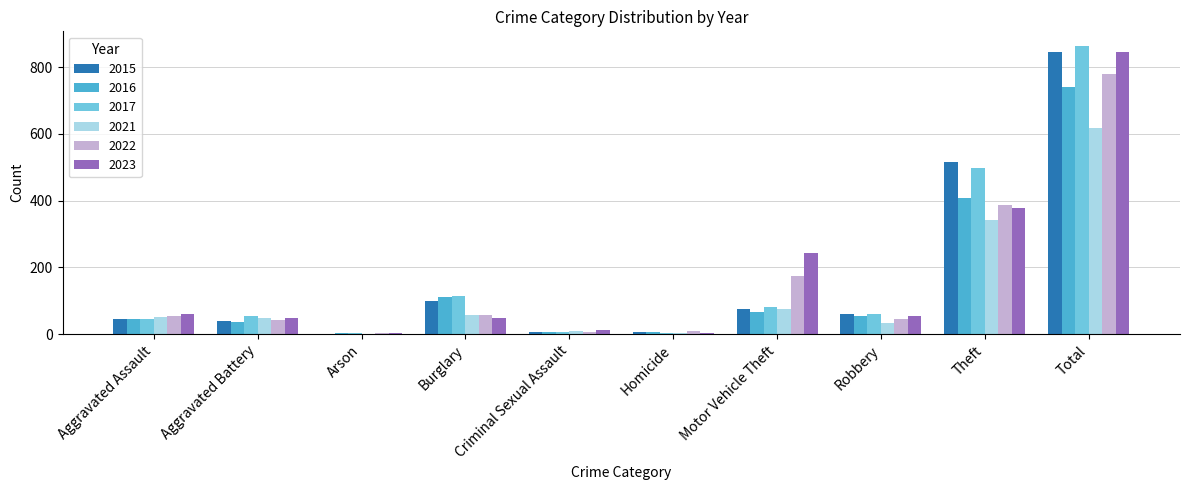

What are all the series names shown in the legend?

2015, 2016, 2017, 2021, 2022, 2023